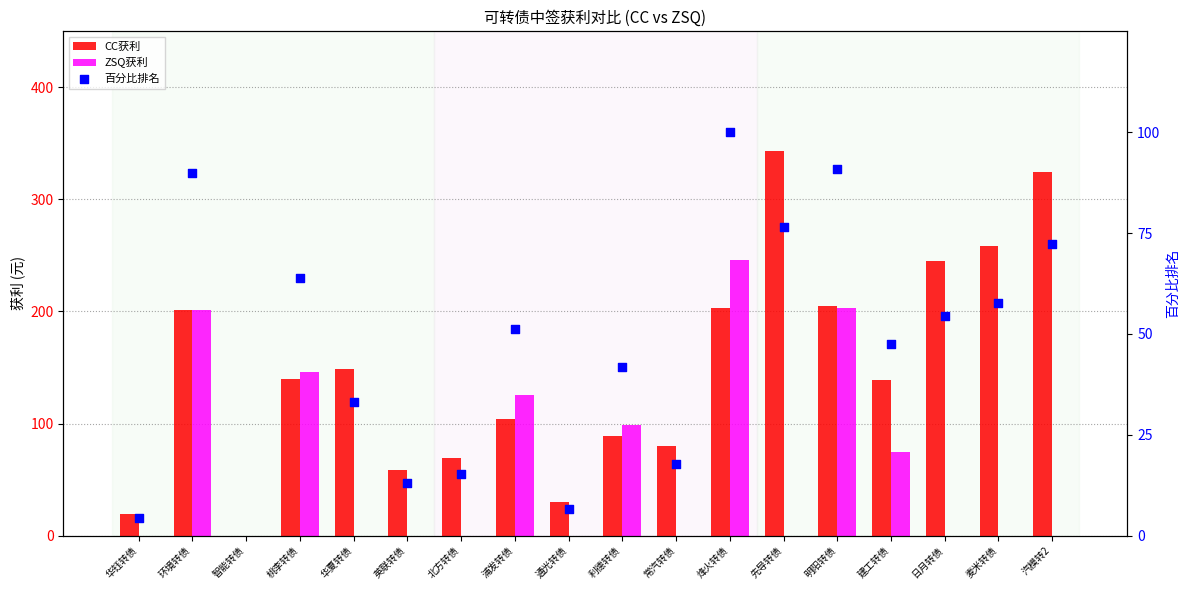

Which series has the widest spread of Y values?

CC获利